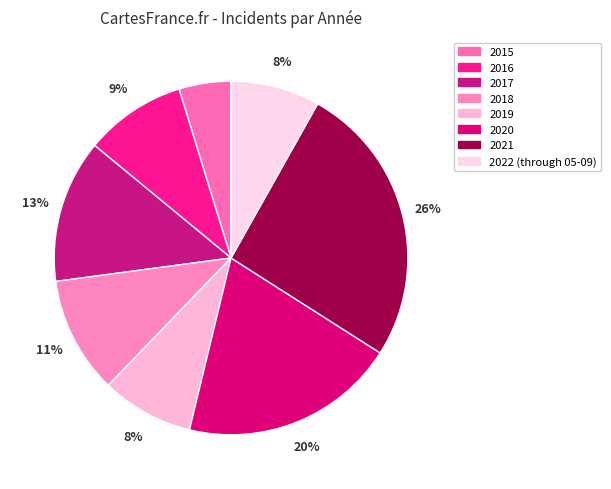

Between 2015 and 2019, which is larger?

2019